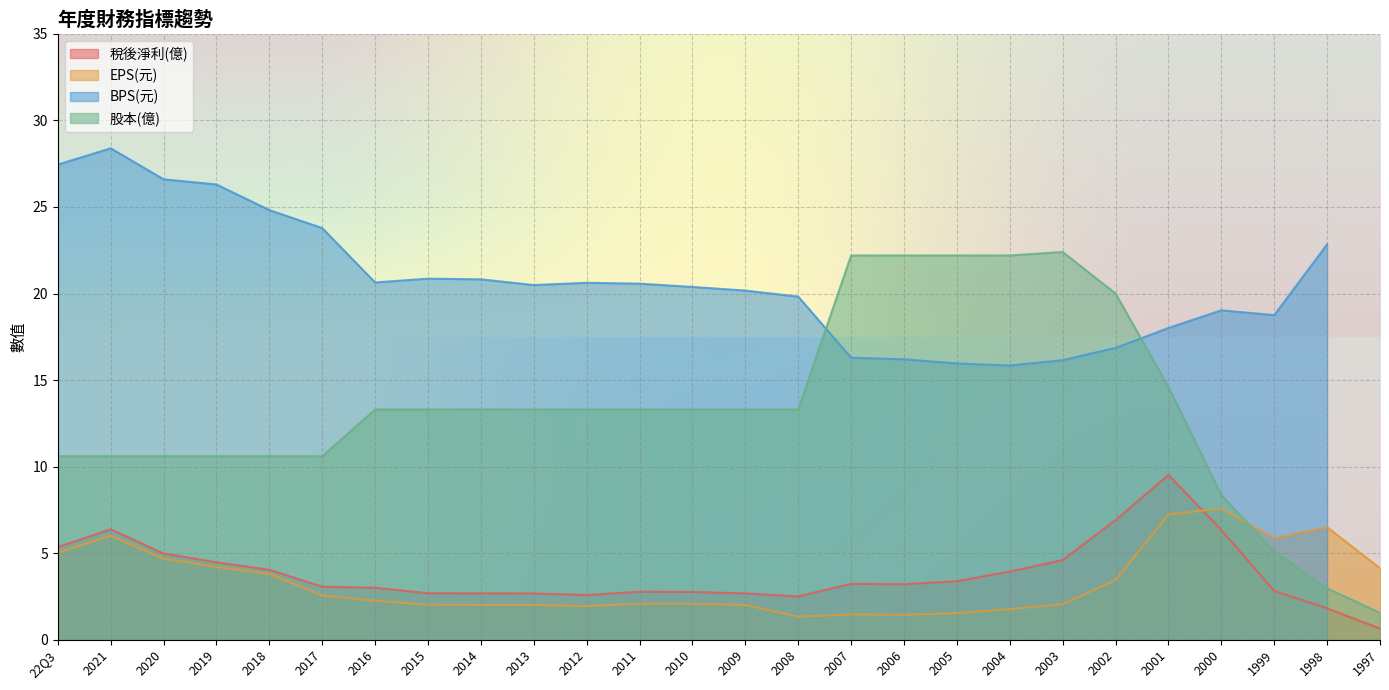

In 稅後淨利(億), how many points are lower than both neighbors (excluding endpoints)?

3